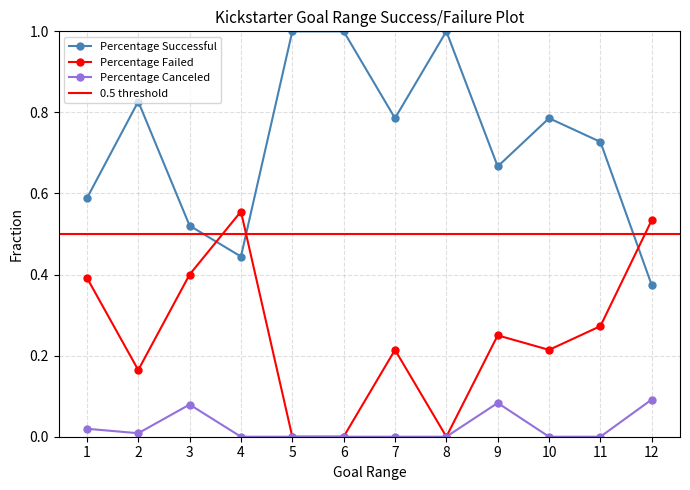

How many positive values does the Percentage Canceled series have?

5